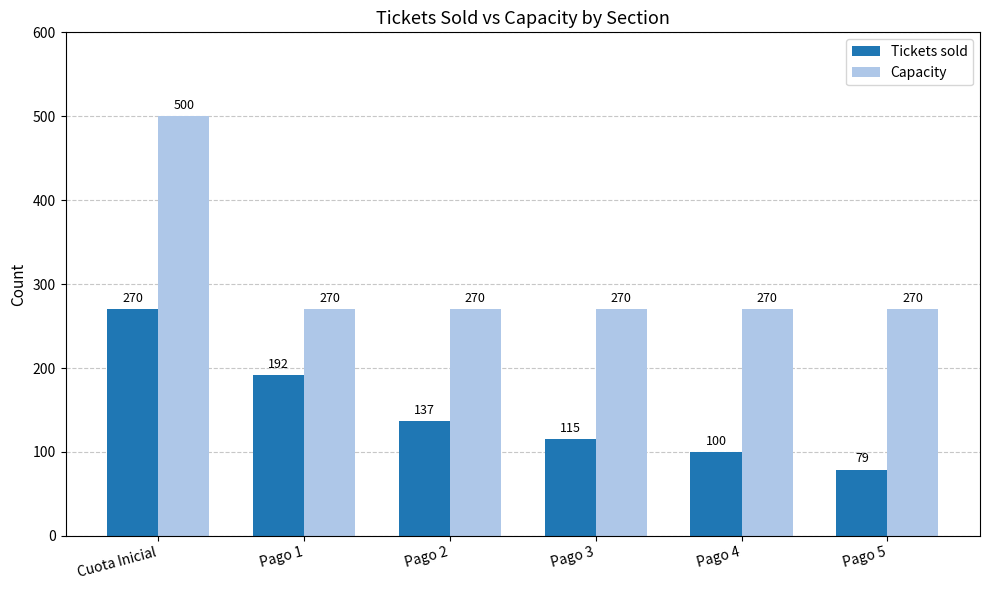

At which category is the sum across all series the highest?

Cuota Inicial